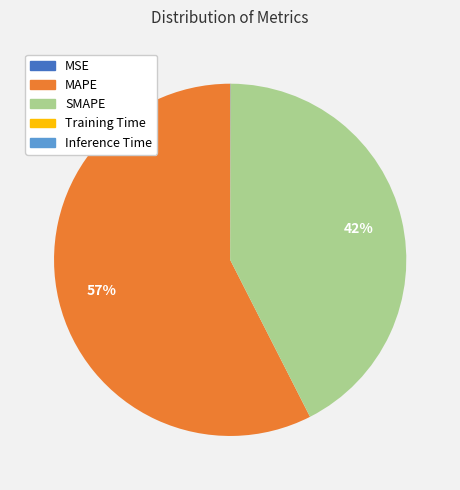

What is the largest slice in the pie chart?

MAPE